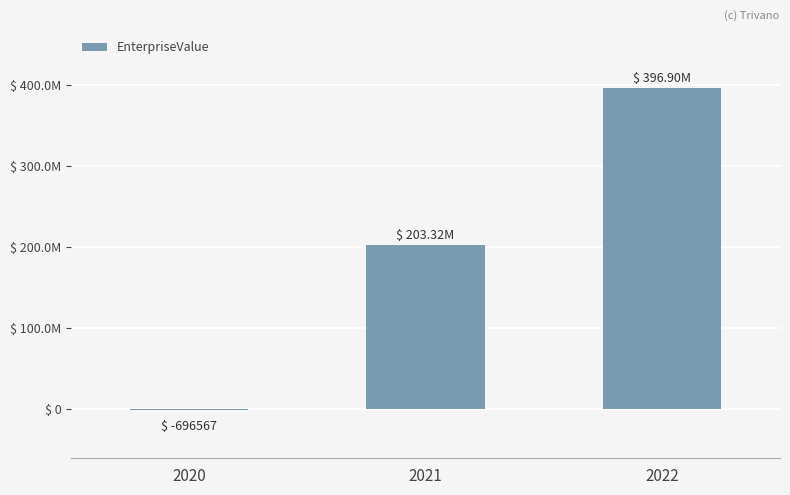

Are the bars horizontal?

No